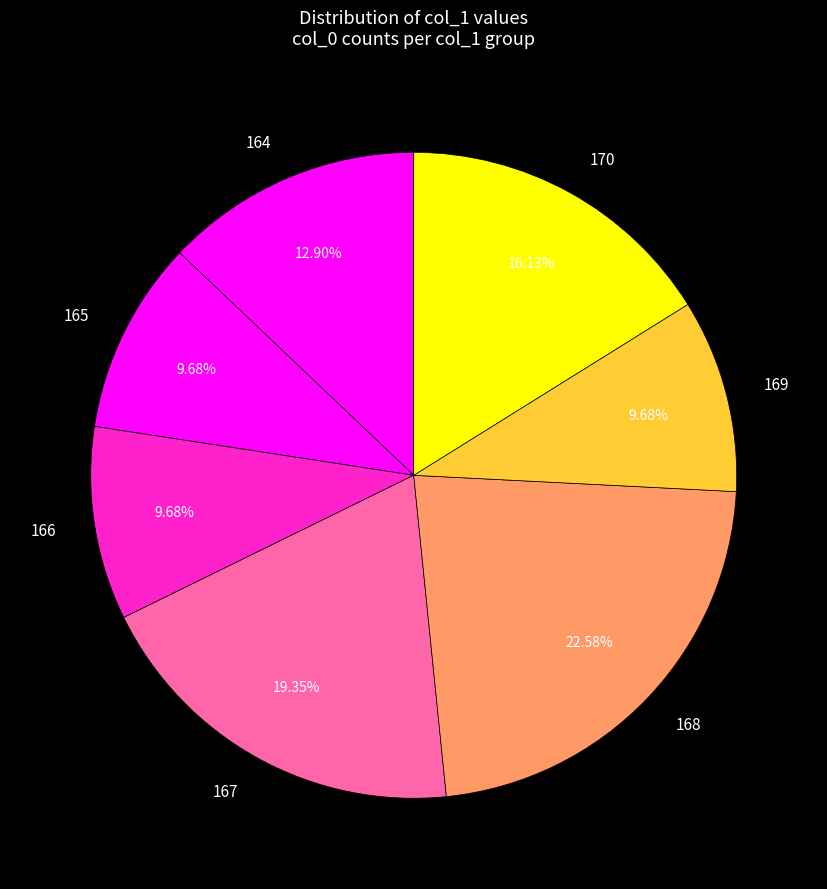

Approximately how many times larger is the value at 169 compared to 167?

0.5